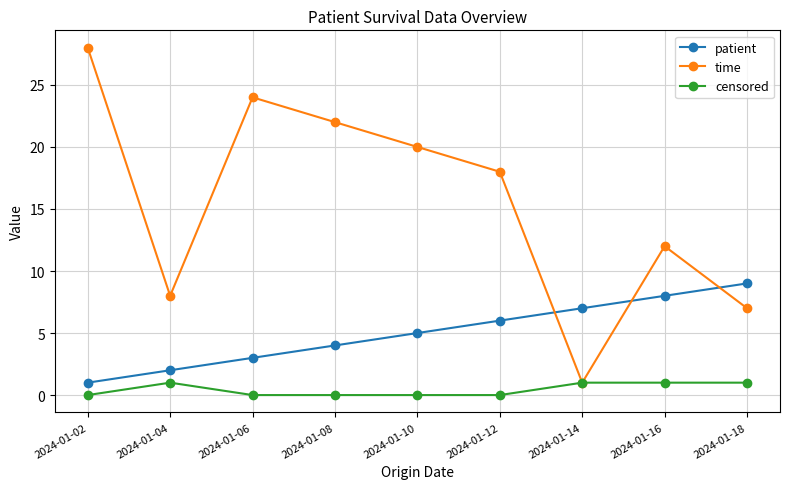

What is the spread (max minus min) of values at 2024-01-14?

6